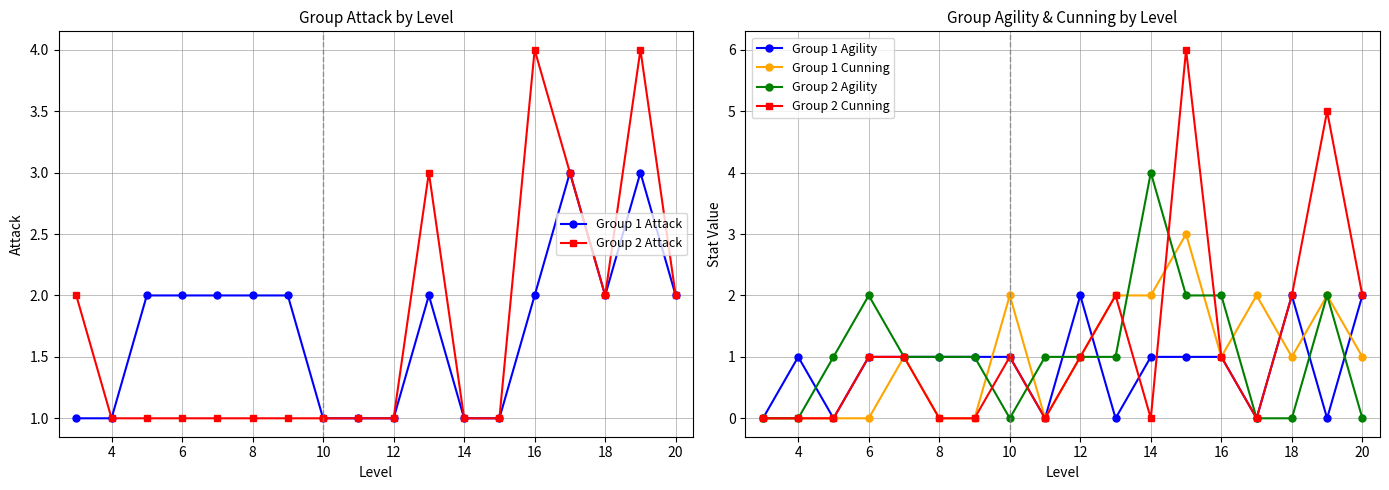

True or false: Group 1 Agility has a value of 2 at 18.

True